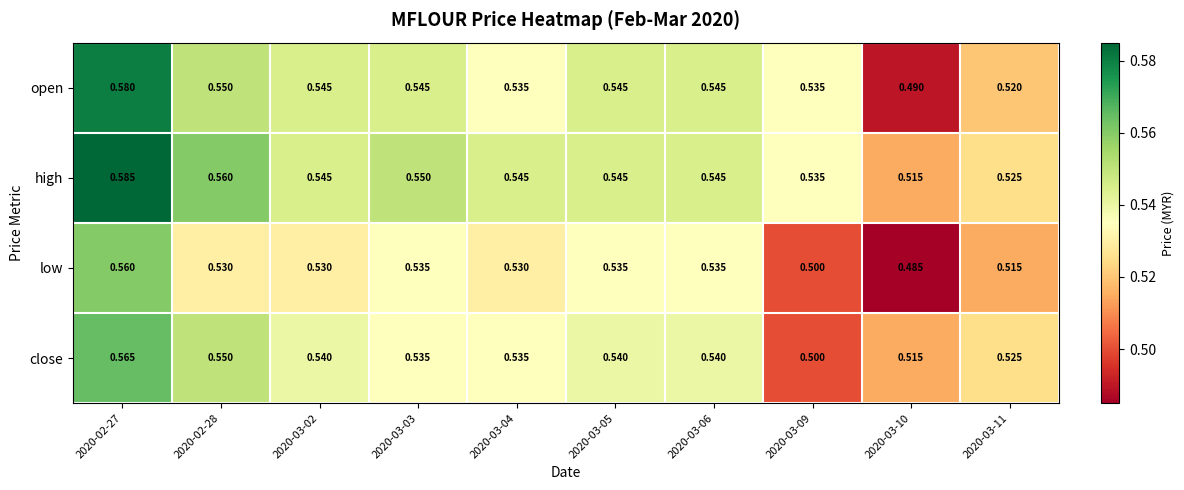

Is the value of high at 2020-03-02 greater than the value of close at 2020-03-09?

Yes